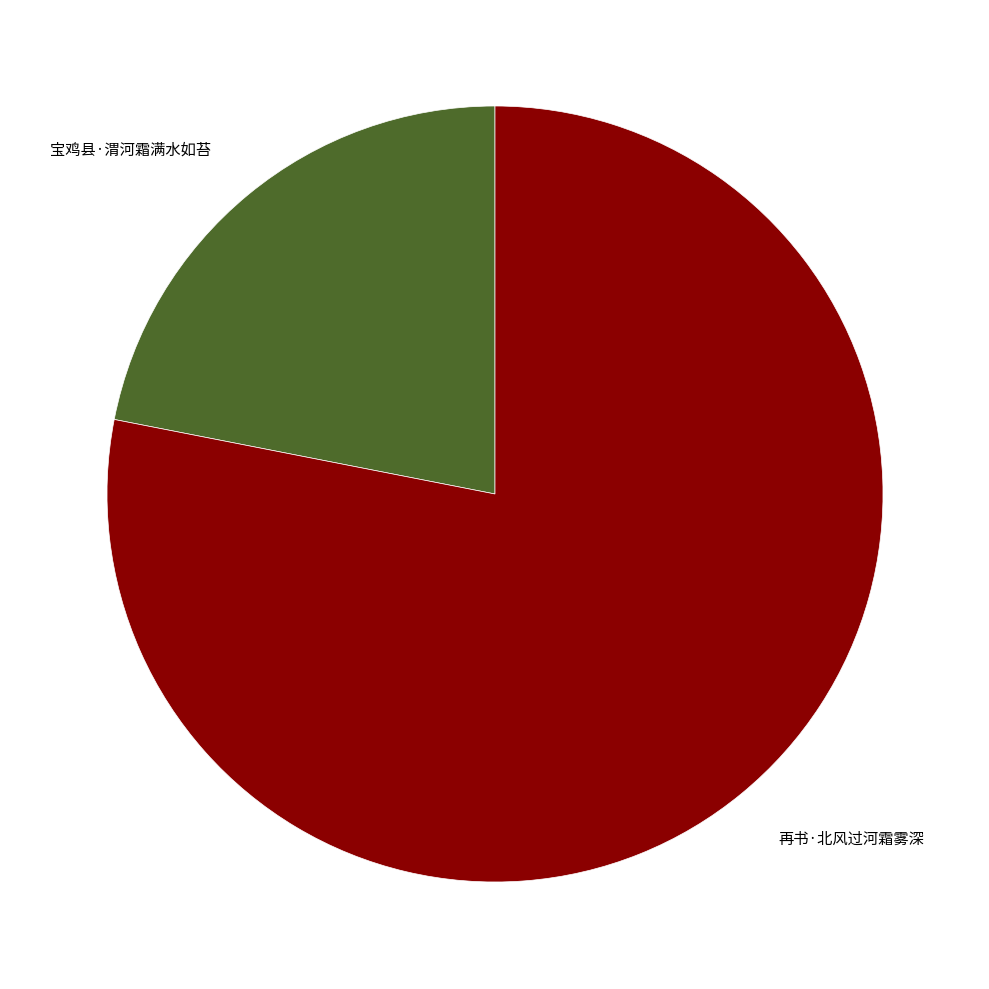

Between 宝鸡县·渭河霜满水如苔 and 再书·北风过河霜雾深, which is larger?

再书·北风过河霜雾深